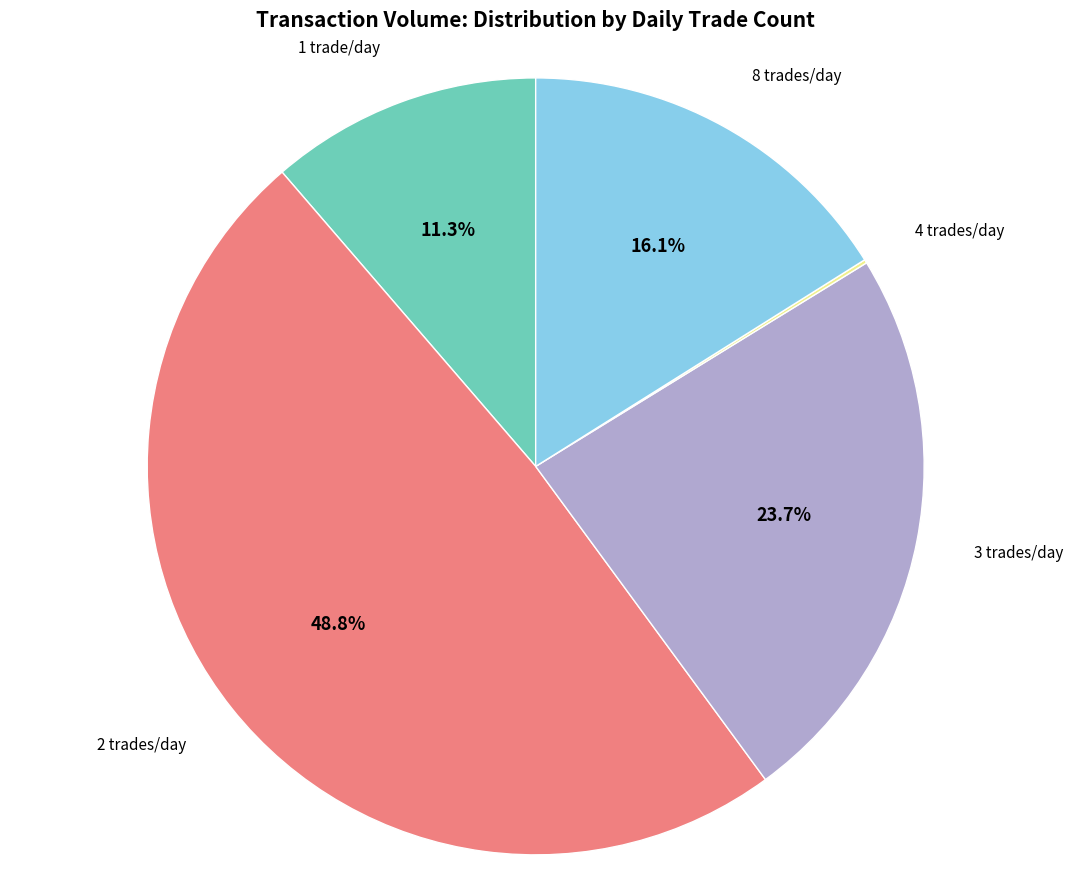

Which slice is the largest?

2 trades/day